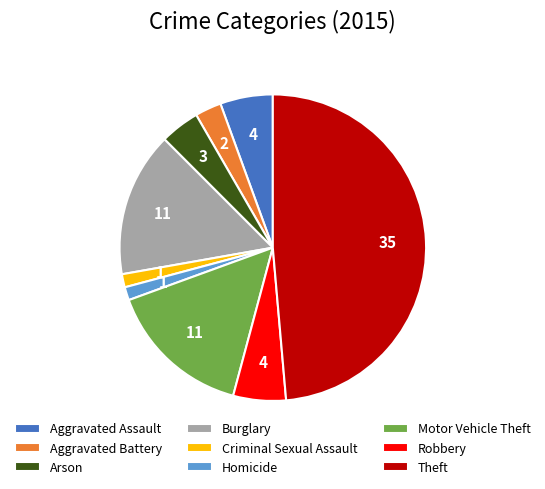

Combined, do Criminal Sexual Assault and Robbery account for over 50%?

No